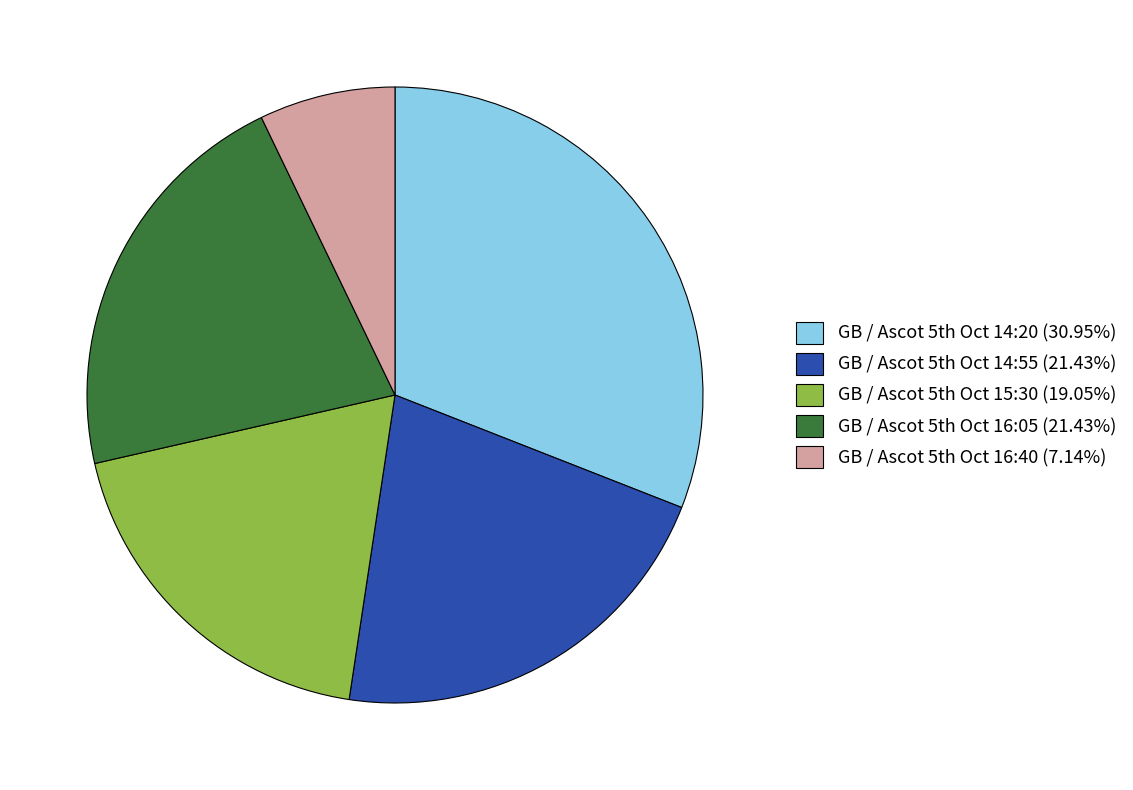

Is there any slice that represents more than half of the pie?

No